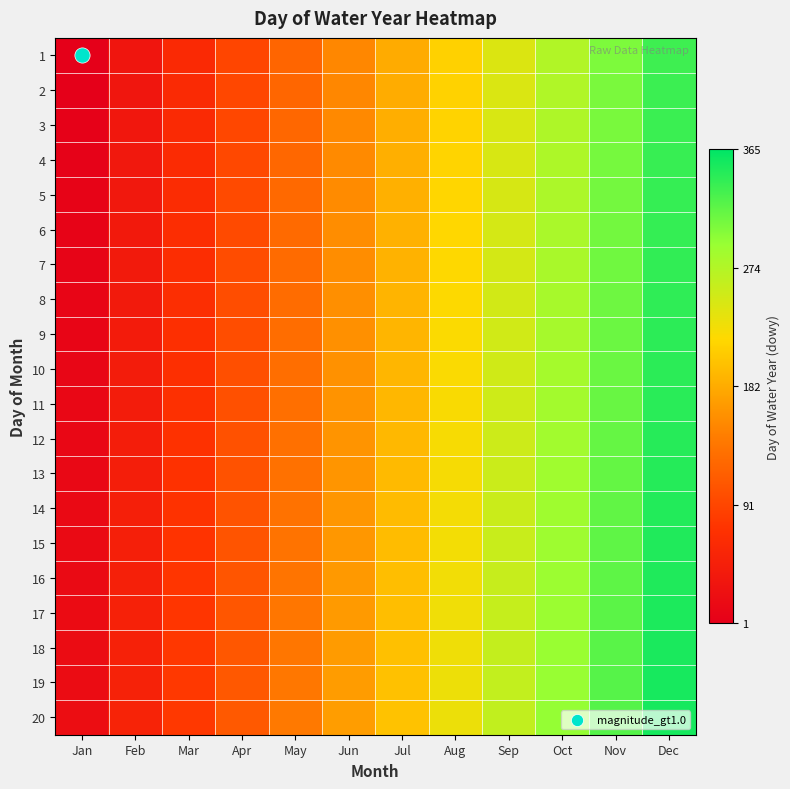

At which category is the sum across all series the highest?

Dec